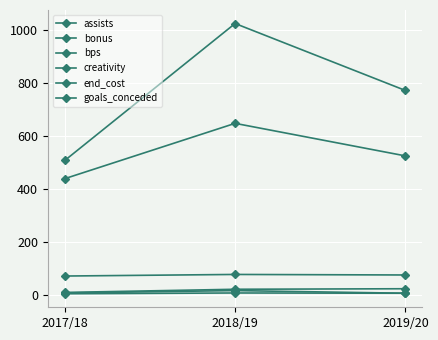

At which label does creativity first exceed 773?

2018/19